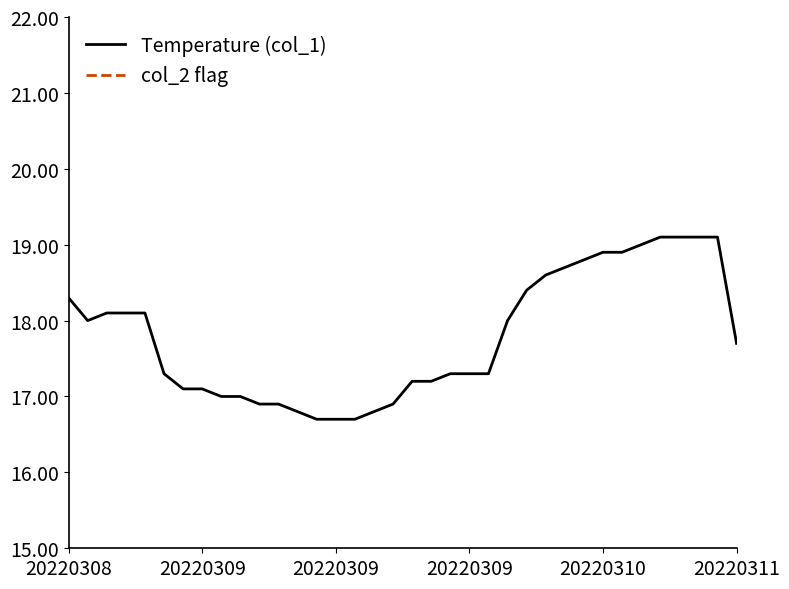

How many interior local valleys does the Temperature (col_1) series have?

1